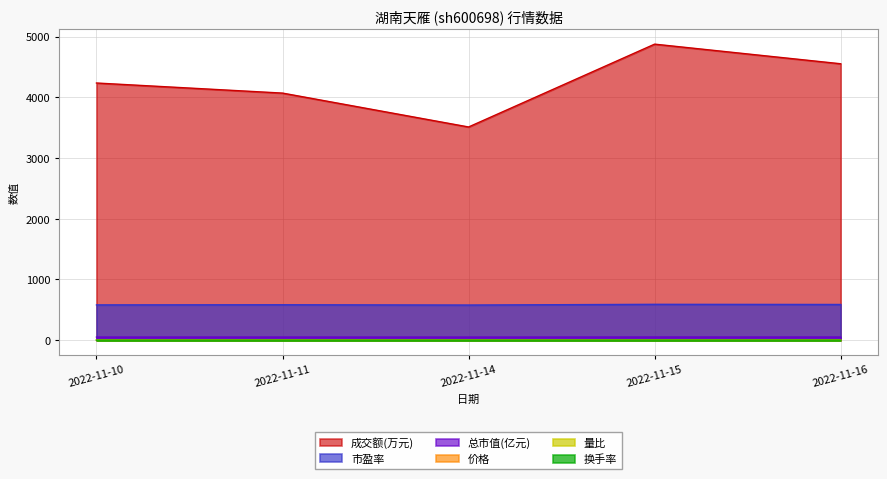

Which has a higher value, 2022-11-10 or 2022-11-15?

2022-11-15